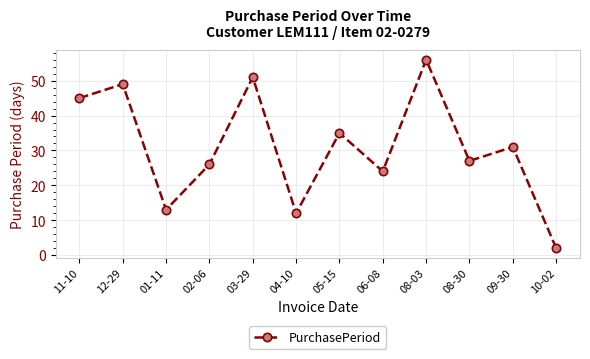

True or false: the data shows 45 at 11-10.

True